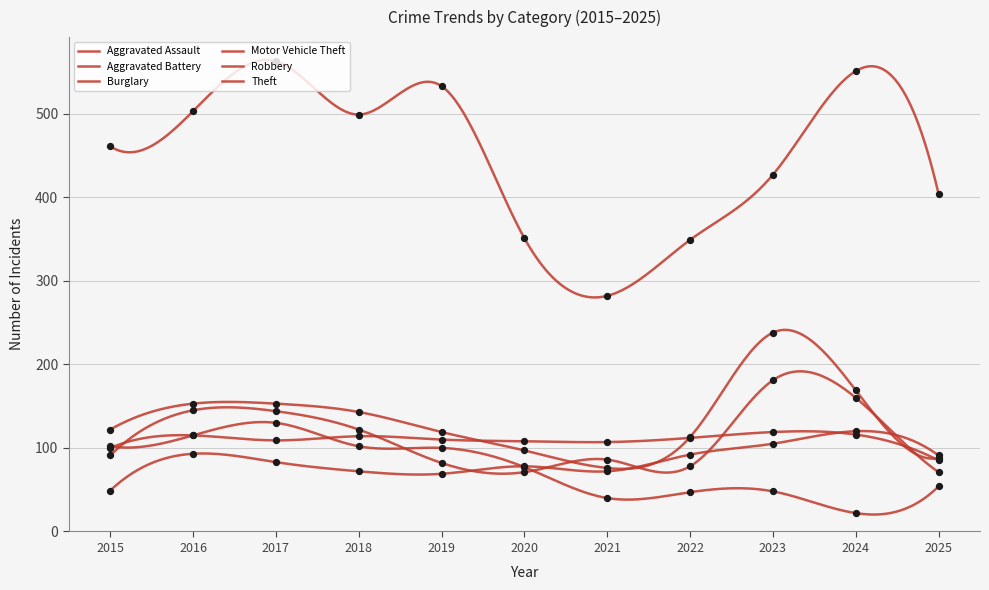

Which series has the largest total across all categories?

Theft